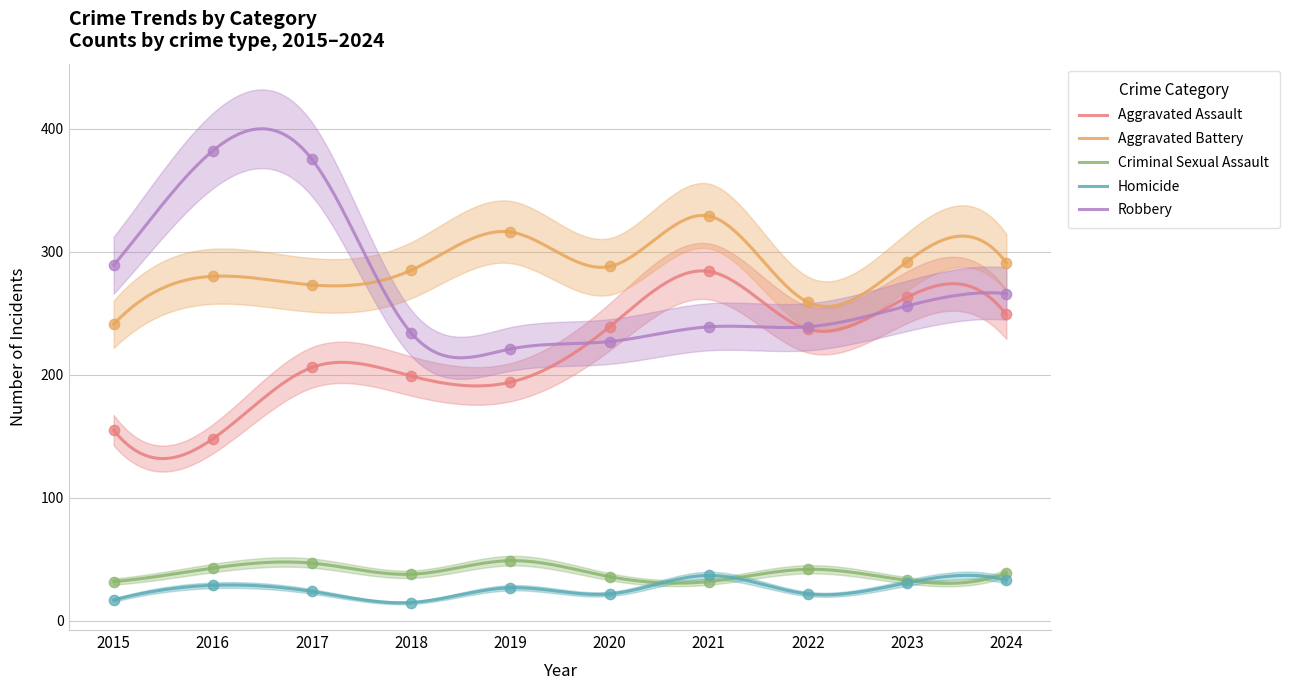

Which series has the largest Y range (max minus min)?

Robbery